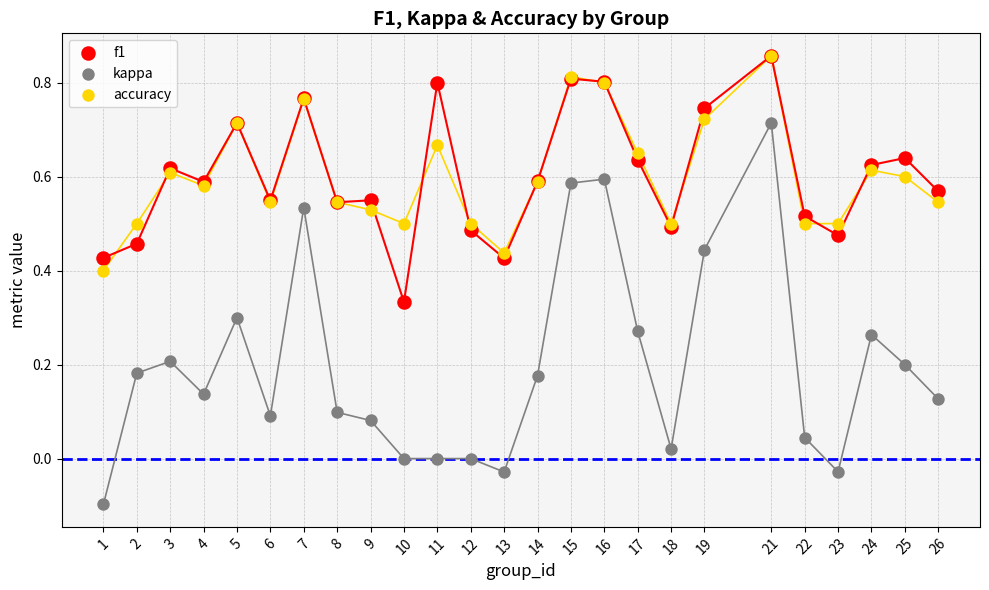

What are all the series names shown in the legend?

f1, kappa, accuracy